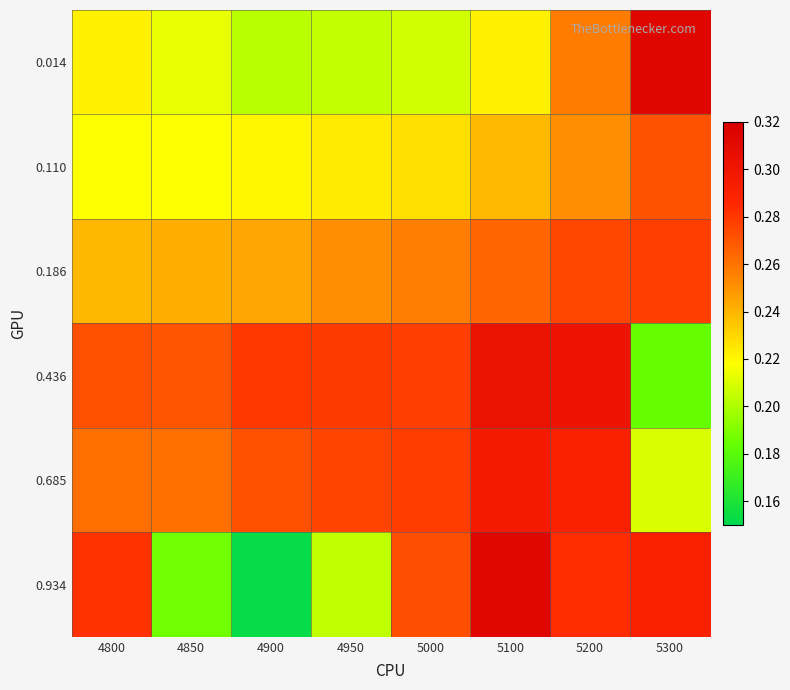

Reading left to right, transcribe all the data shown in this chart.

0.014: 4800=0.2	4850=0.2	4900=0.2	4950=0.2	5000=0.2	5100=0.2	5200=0.3	5300=0.3
0.110: 4800=0.2	4850=0.2	4900=0.2	4950=0.2	5000=0.2	5100=0.2	5200=0.3	5300=0.3
0.186: 4800=0.2	4850=0.2	4900=0.2	4950=0.3	5000=0.3	5100=0.3	5200=0.3	5300=0.3
0.436: 4800=0.3	4850=0.3	4900=0.3	4950=0.3	5000=0.3	5100=0.3	5200=0.3	5300=0.2
0.685: 4800=0.3	4850=0.3	4900=0.3	4950=0.3	5000=0.3	5100=0.3	5200=0.3	5300=0.2
0.934: 4800=0.3	4850=0.2	4900=0.2	4950=0.2	5000=0.3	5100=0.3	5200=0.3	5300=0.3